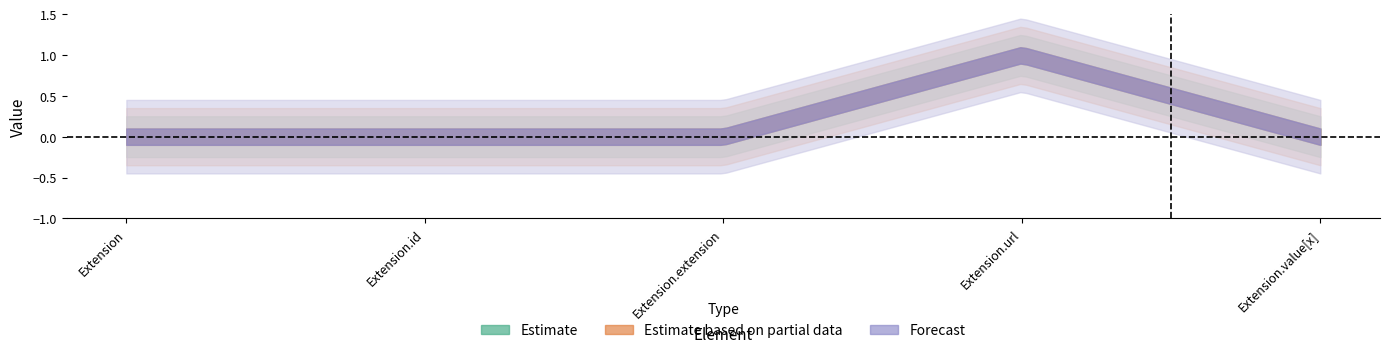

What is the total value across all series at Extension.value[x]?

1